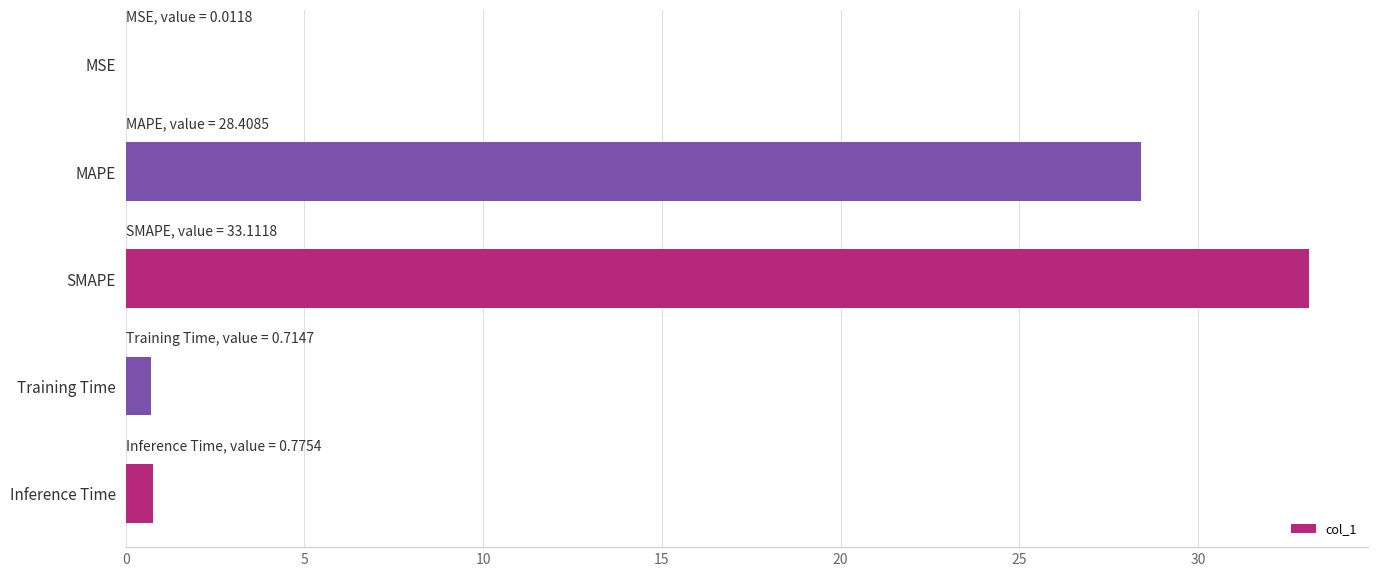

Read the value at SMAPE.

33.1